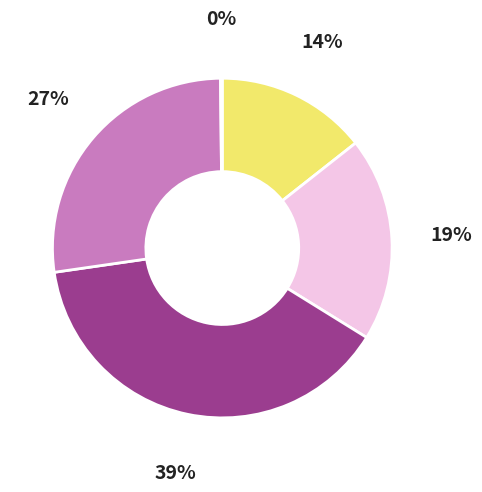

Is there any slice that represents more than half of the pie?

No